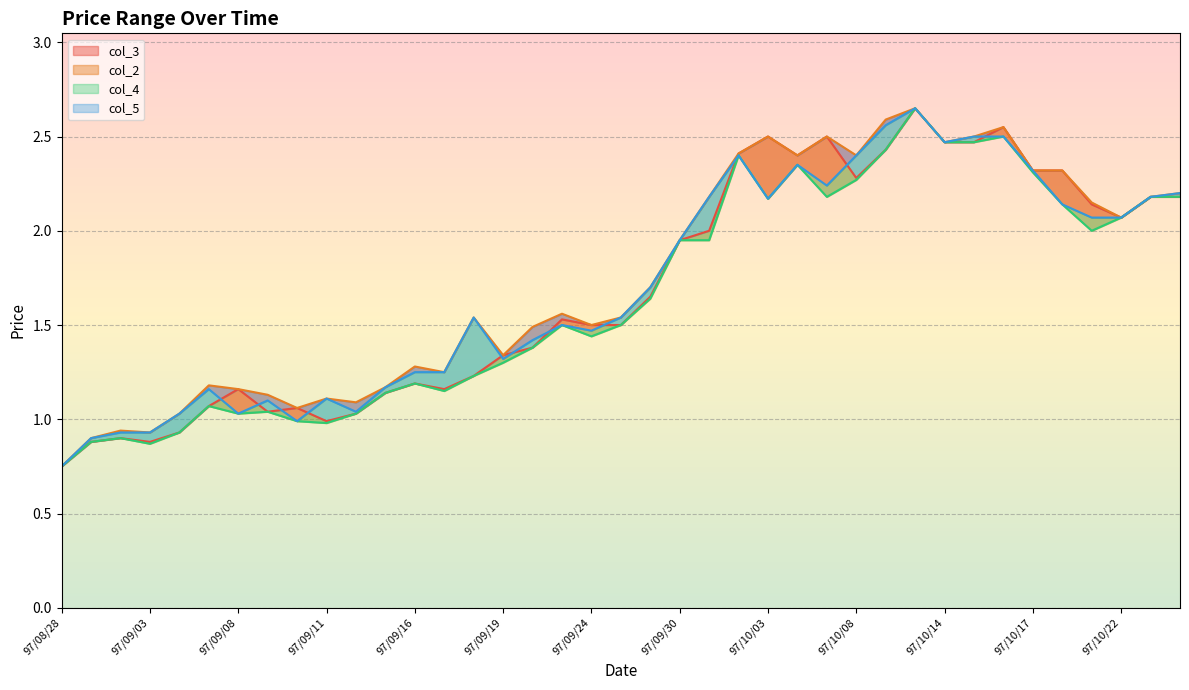

The col_2 series shows 0.2 at 97/09/02. True or false?

False